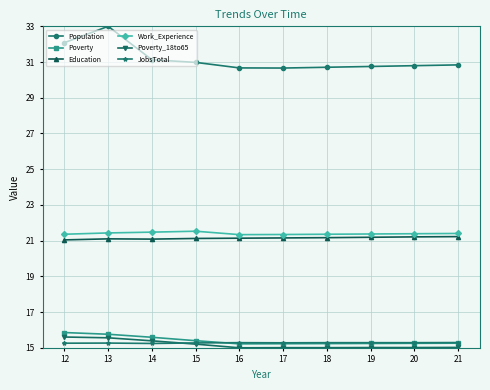

The Poverty_18to65 series shows 15.0 at 21. True or false?

True